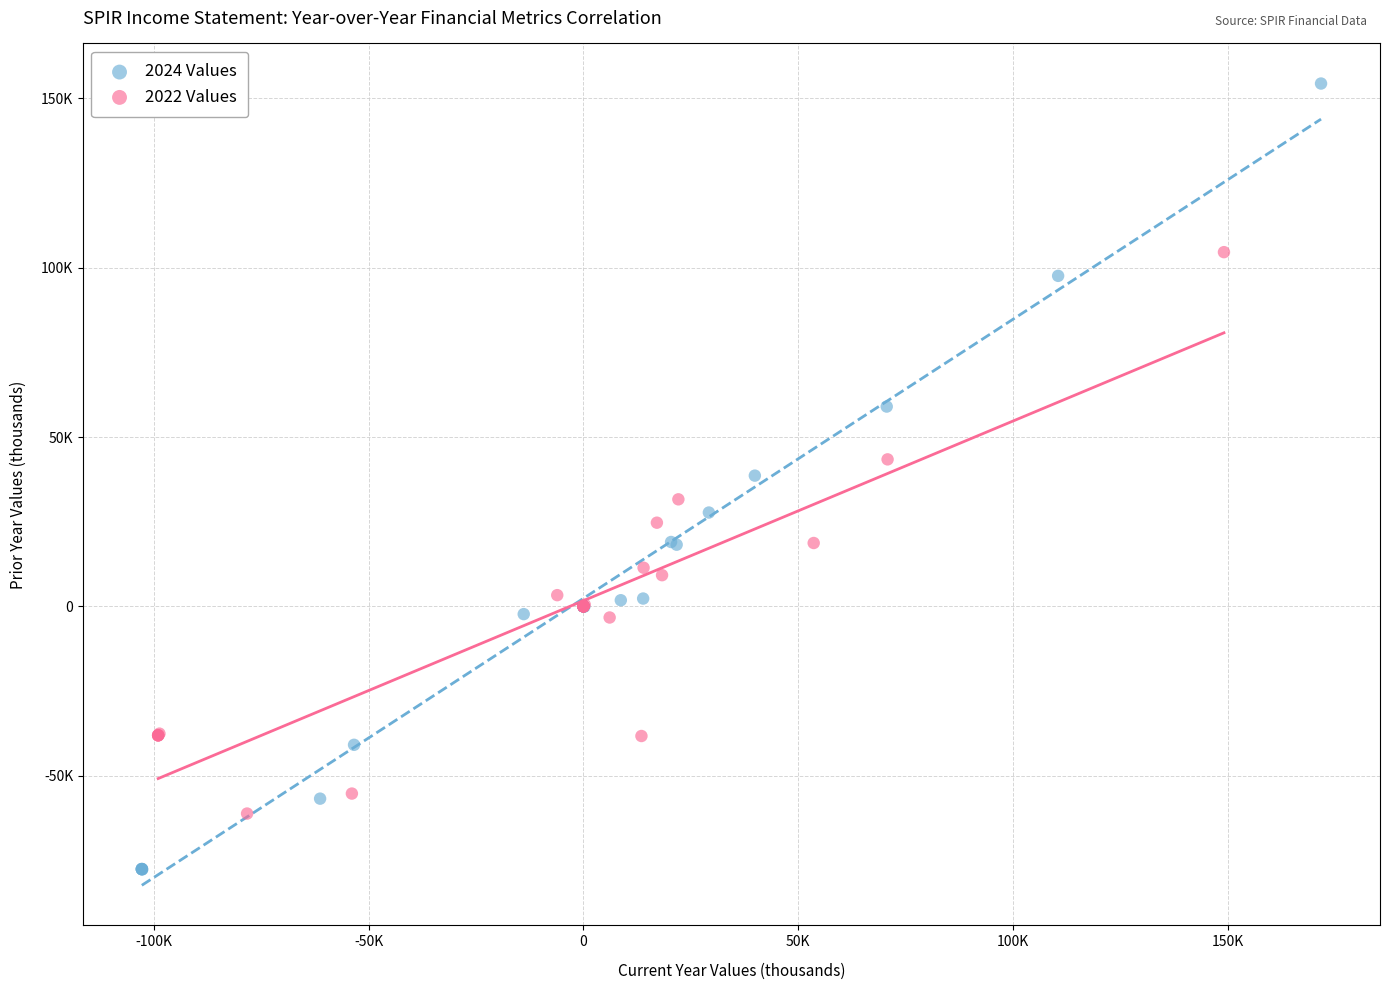

What are all the series names shown in the legend?

2024 Values, 2022 Values